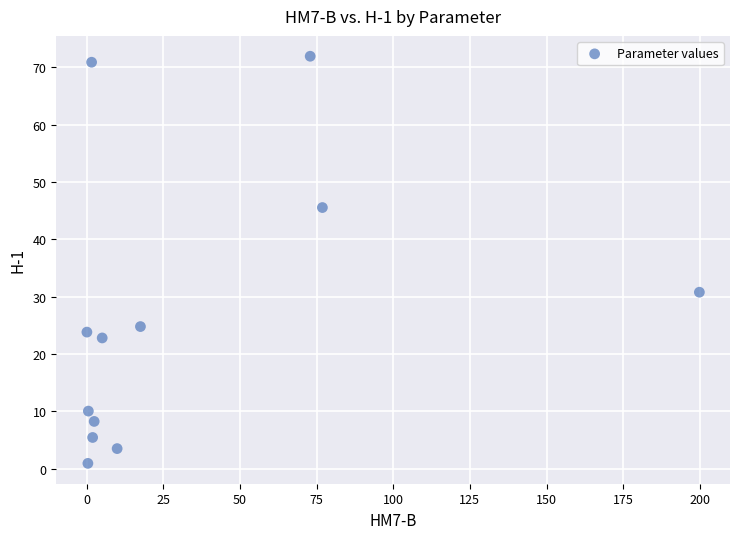

What is the range of Y values (max minus min)?

71.0